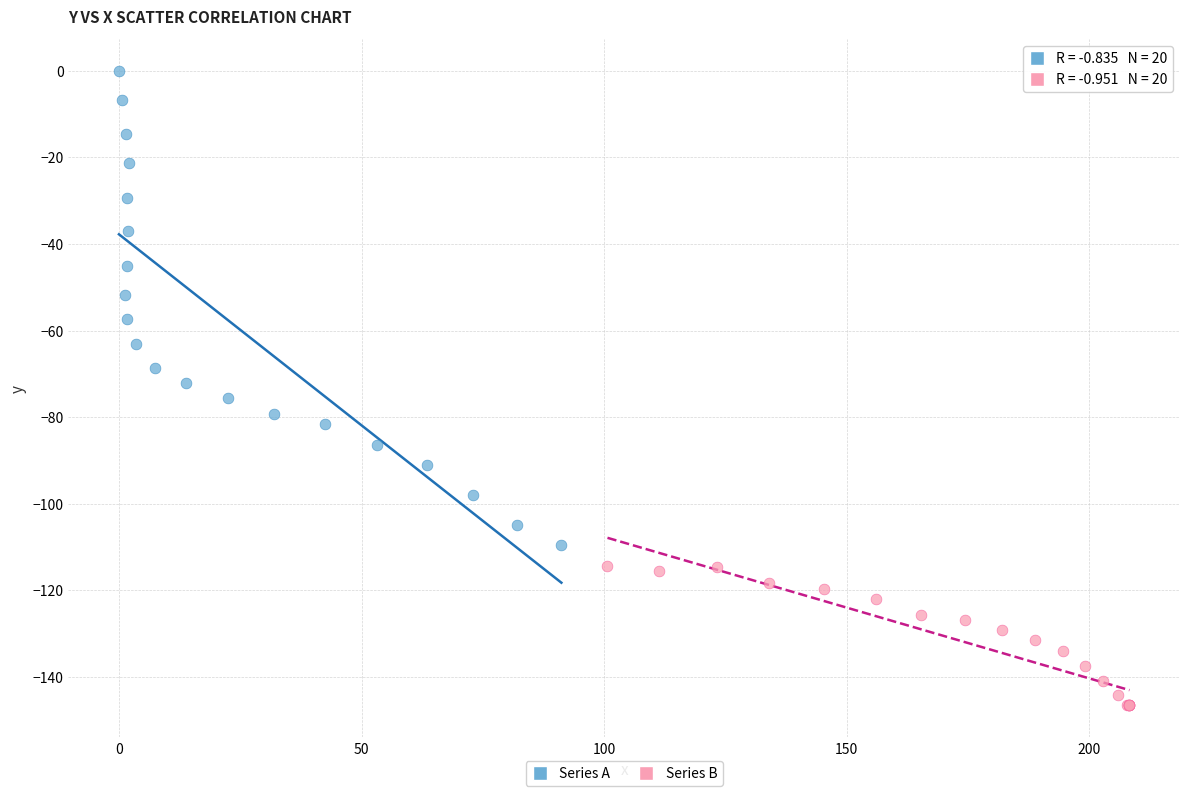

Which series has the widest spread of Y values?

Series A